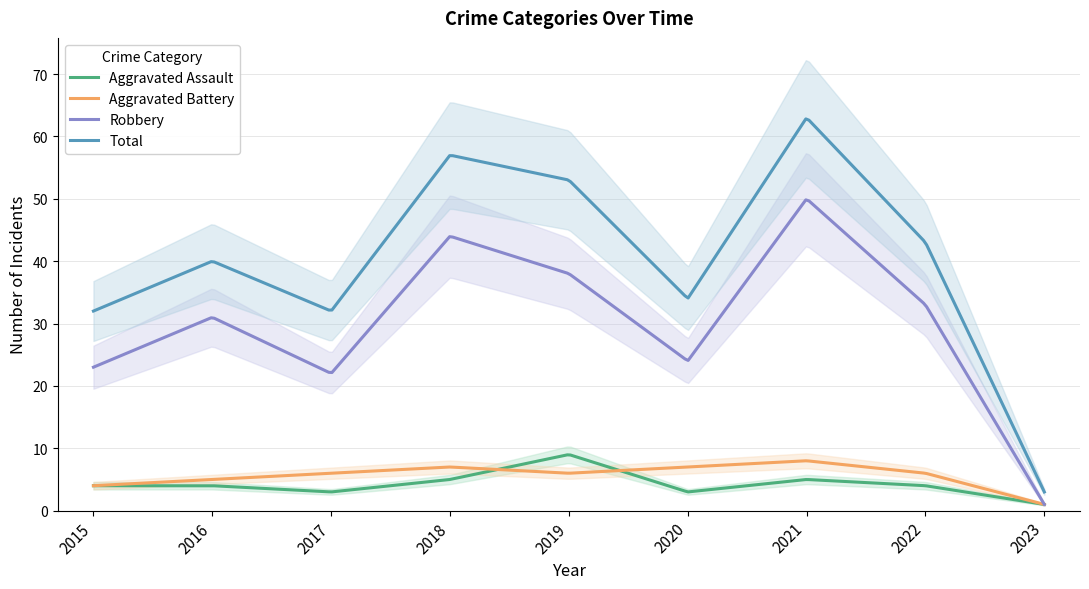

What is the total value across all series at 2017?

63